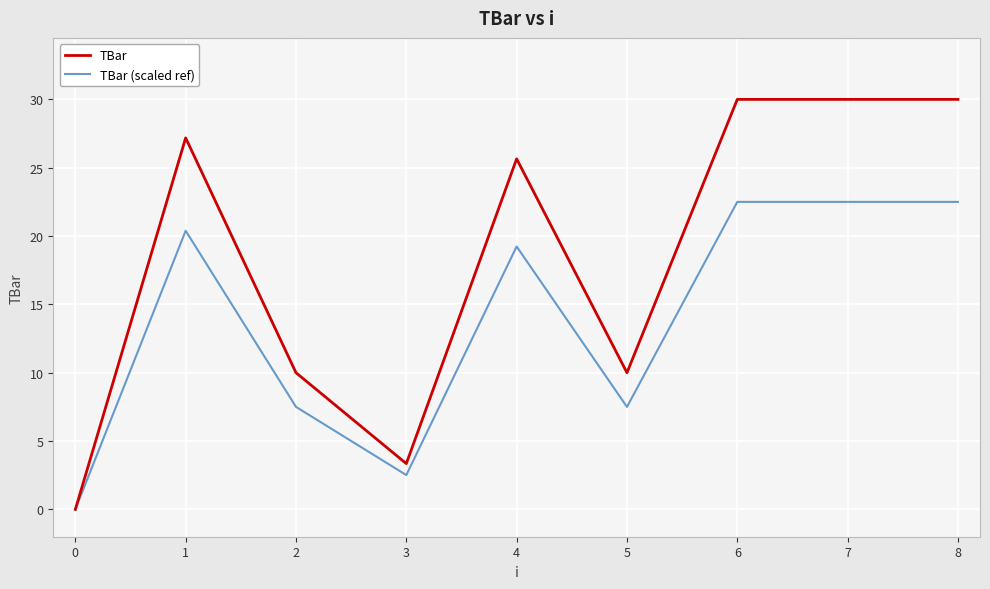

What is the maximum value shown in the chart?

30.0